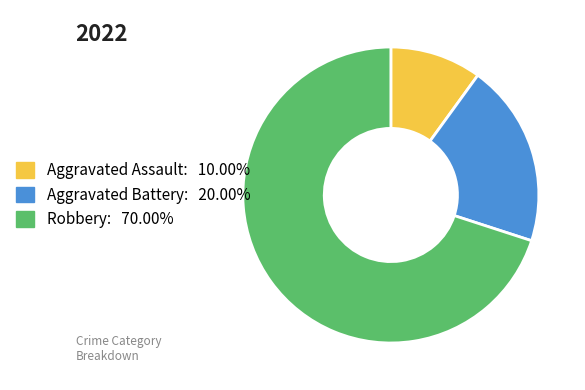

Does any single category account for the majority?

Yes